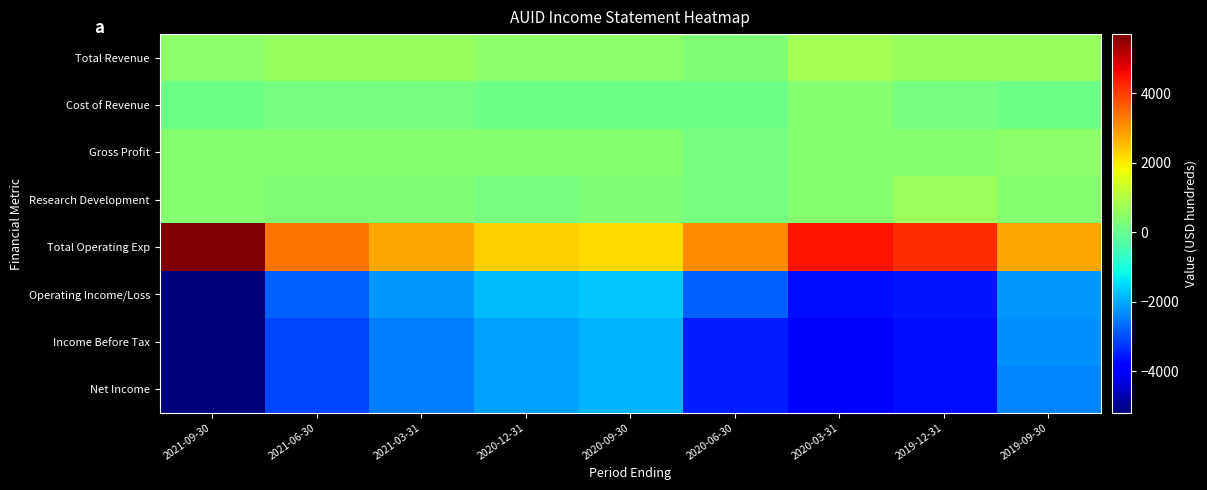

Between 2020-06-30 and 2020-03-31, which series saw the biggest shift?

Total Operating Exp